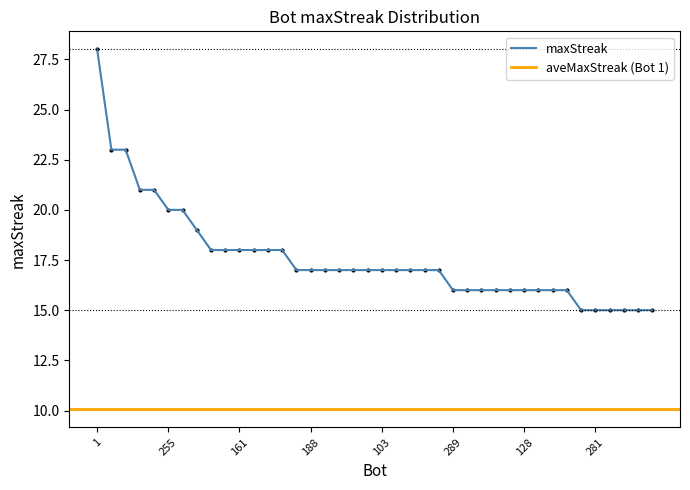

Which has a higher value, 15 or 148?

15